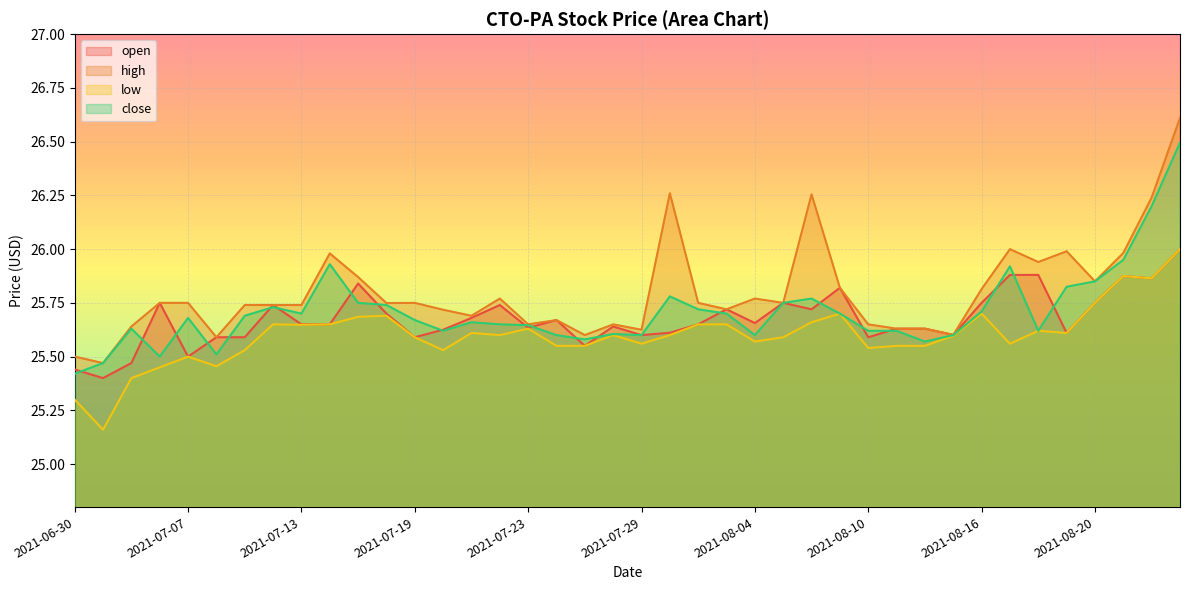

What is the label of the 3rd point from the right?

2021-08-23